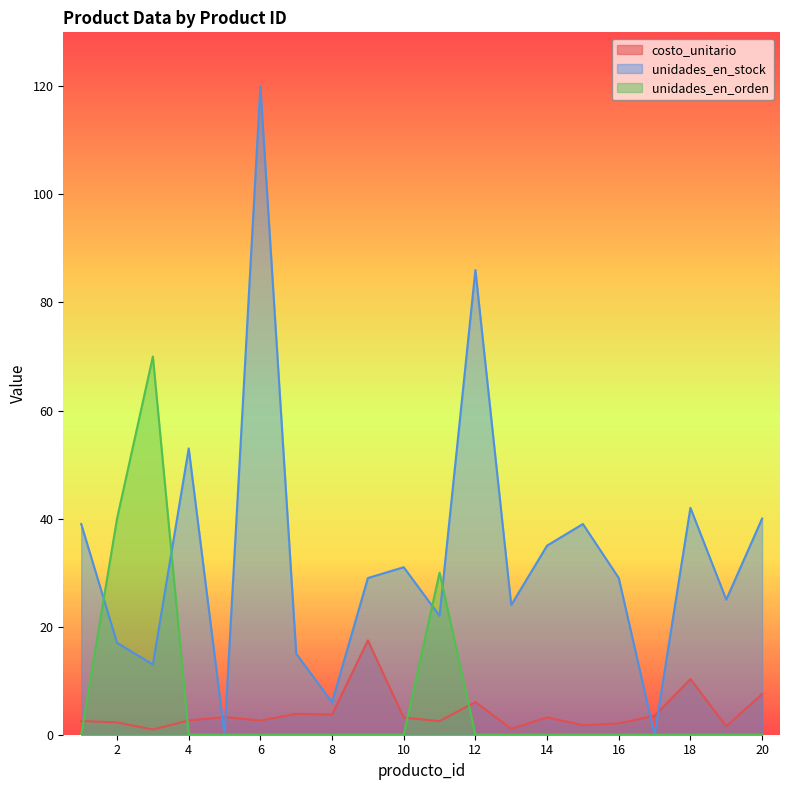

The unidades_en_stock series shows 0.0 at 17. True or false?

True